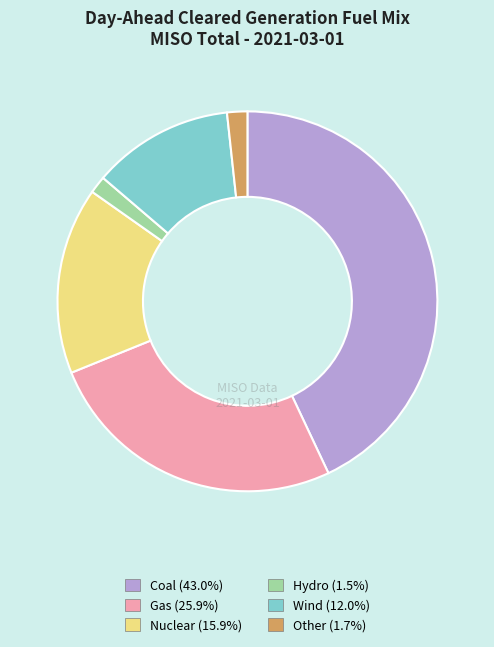

Does any single category account for the majority?

No